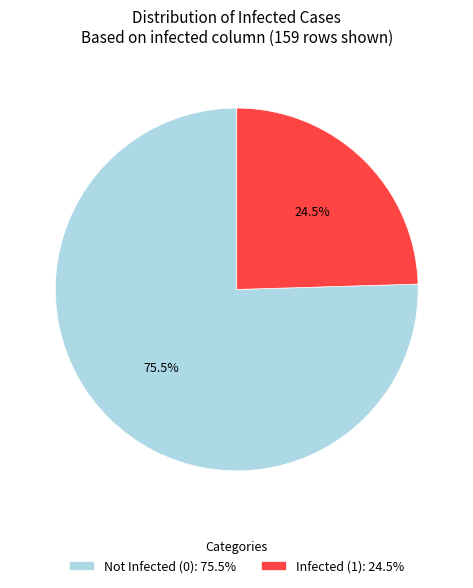

The Infected (1) slice represents 39% of the pie. True or false?

False